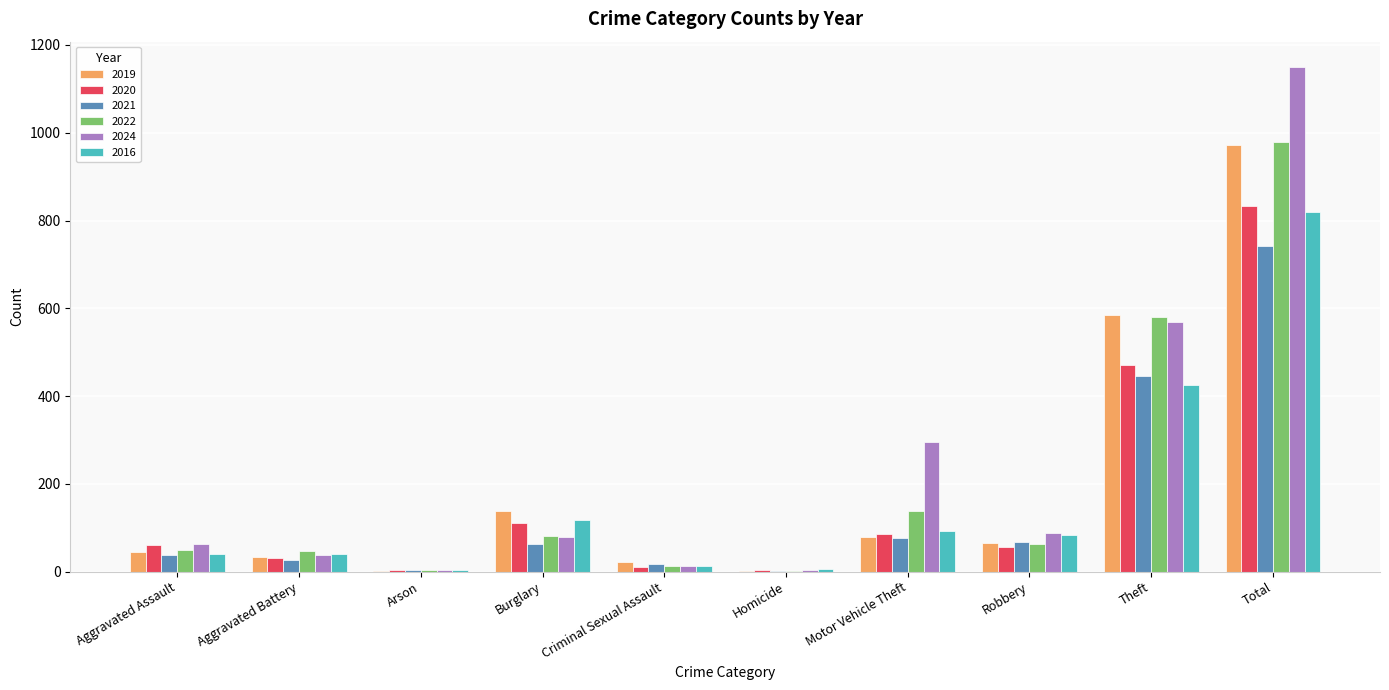

Which category has the highest value in the 2024 series?

Total